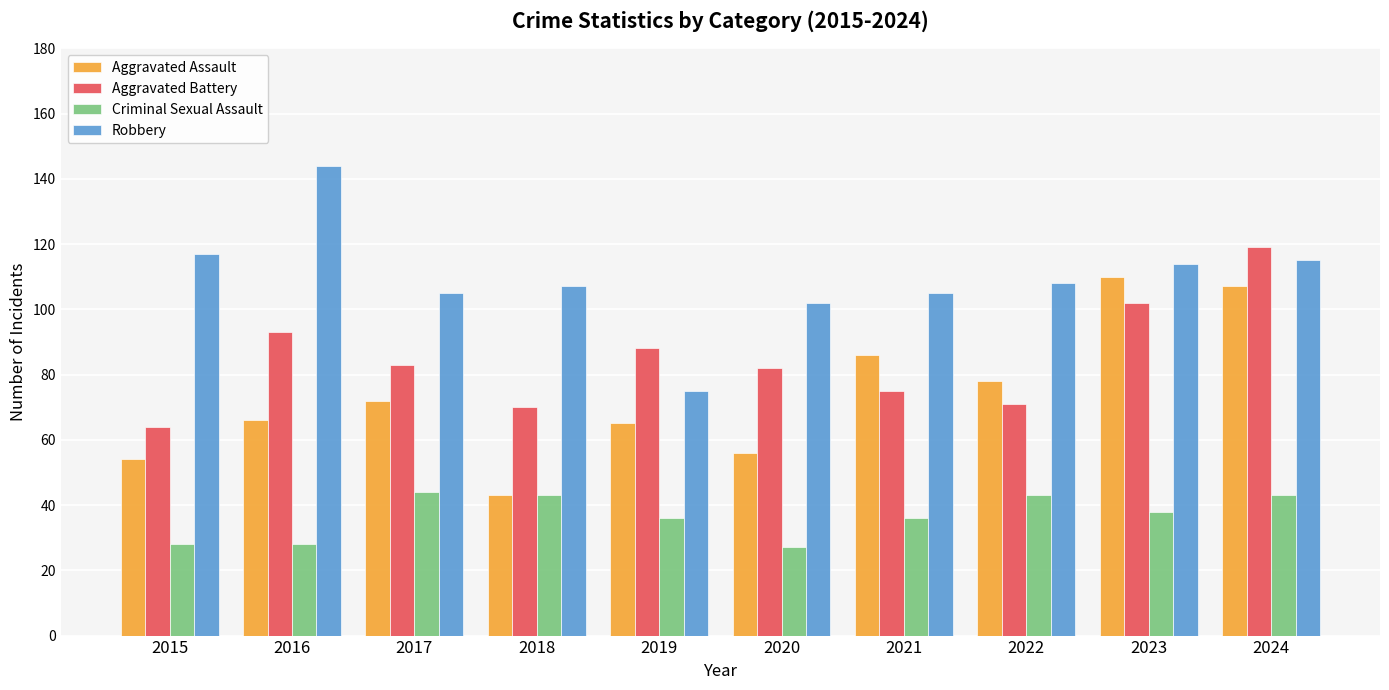

Reading left to right, transcribe all the data shown in this chart.

Aggravated Assault: 2015=54	2016=66	2017=72	2018=43	2019=65	2020=56	2021=86	2022=78	2023=110	2024=107
Aggravated Battery: 2015=64	2016=93	2017=83	2018=70	2019=88	2020=82	2021=75	2022=71	2023=102	2024=119
Criminal Sexual Assault: 2015=28	2016=28	2017=44	2018=43	2019=36	2020=27	2021=36	2022=43	2023=38	2024=43
Robbery: 2015=117	2016=144	2017=105	2018=107	2019=75	2020=102	2021=105	2022=108	2023=114	2024=115